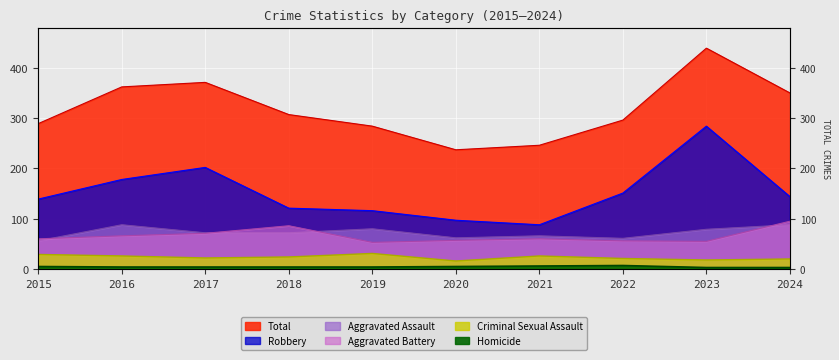

Where is the first local maximum for Aggravated Battery?

2018